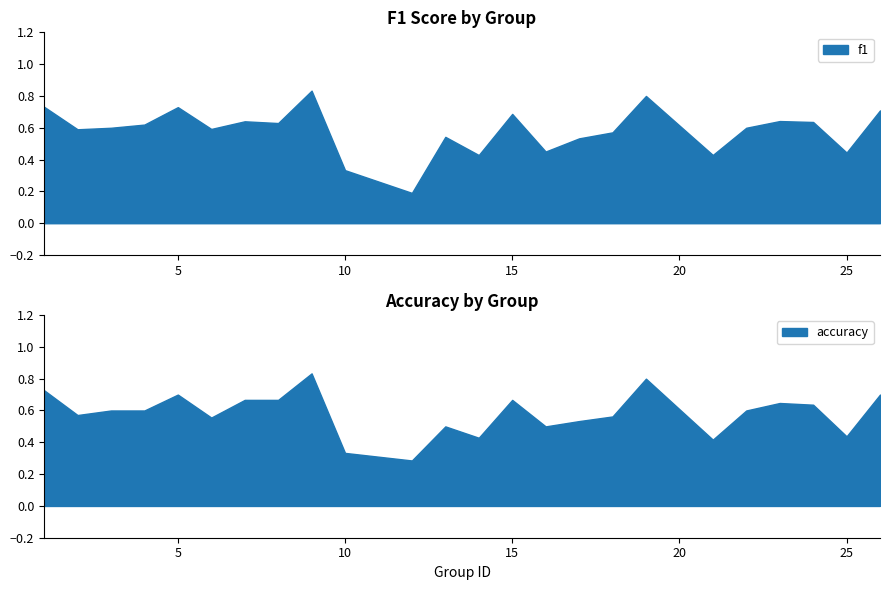

How many intersections are there between f1 and accuracy?

3